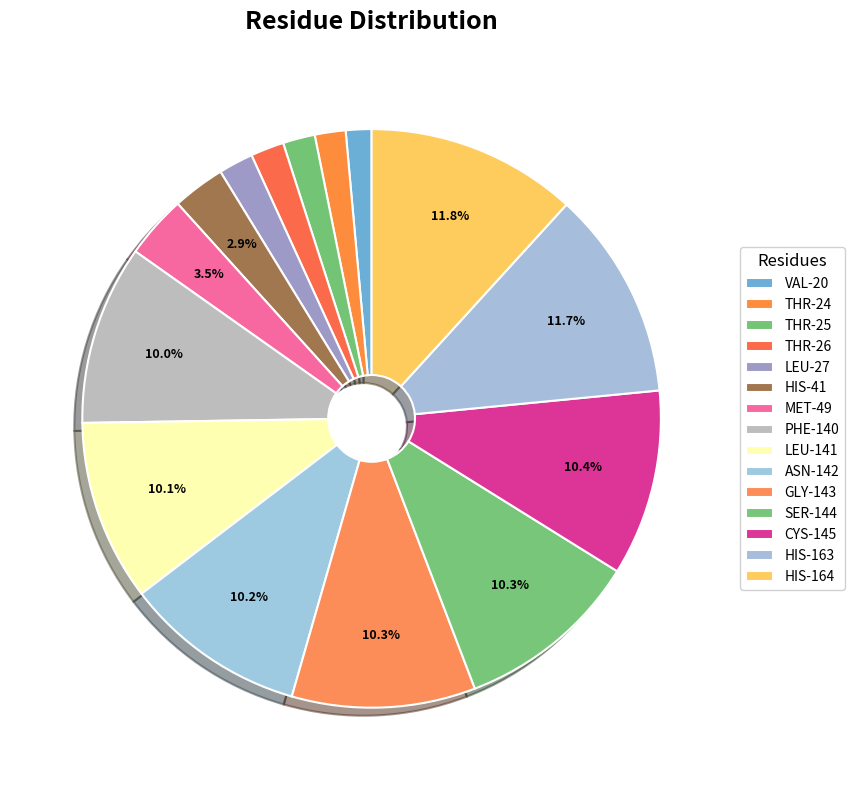

Which category has the smallest portion of the pie?

VAL-20